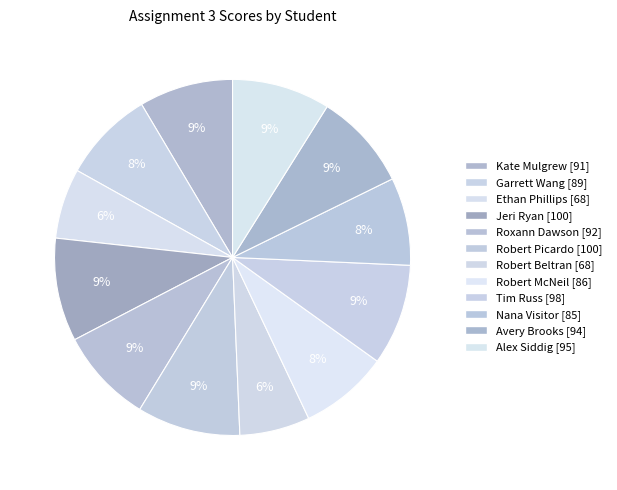

What percentage is the Kate Mulgrew slice, to the nearest percent?

9%